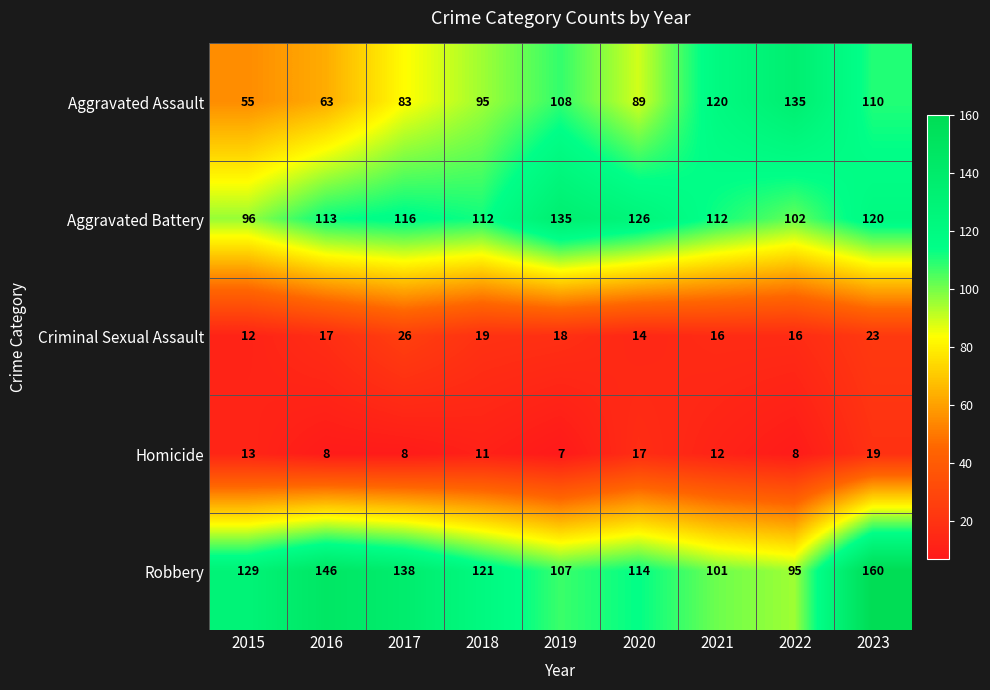

At 2023, list the series in order from largest to smallest.

Robbery, Aggravated Battery, Aggravated Assault, Criminal Sexual Assault, Homicide